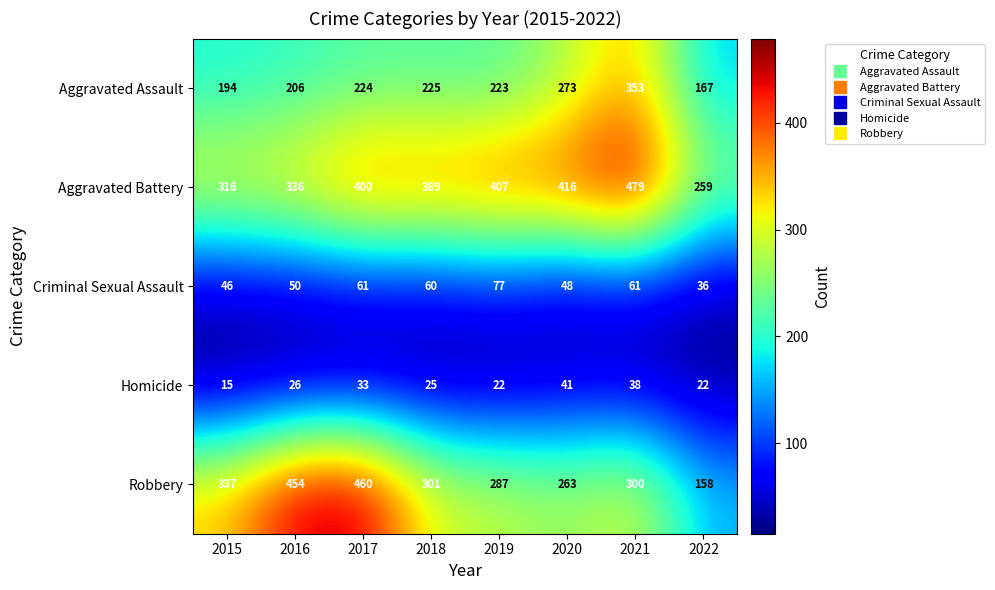

At which category does the chart reach its minimum across all series?

2015